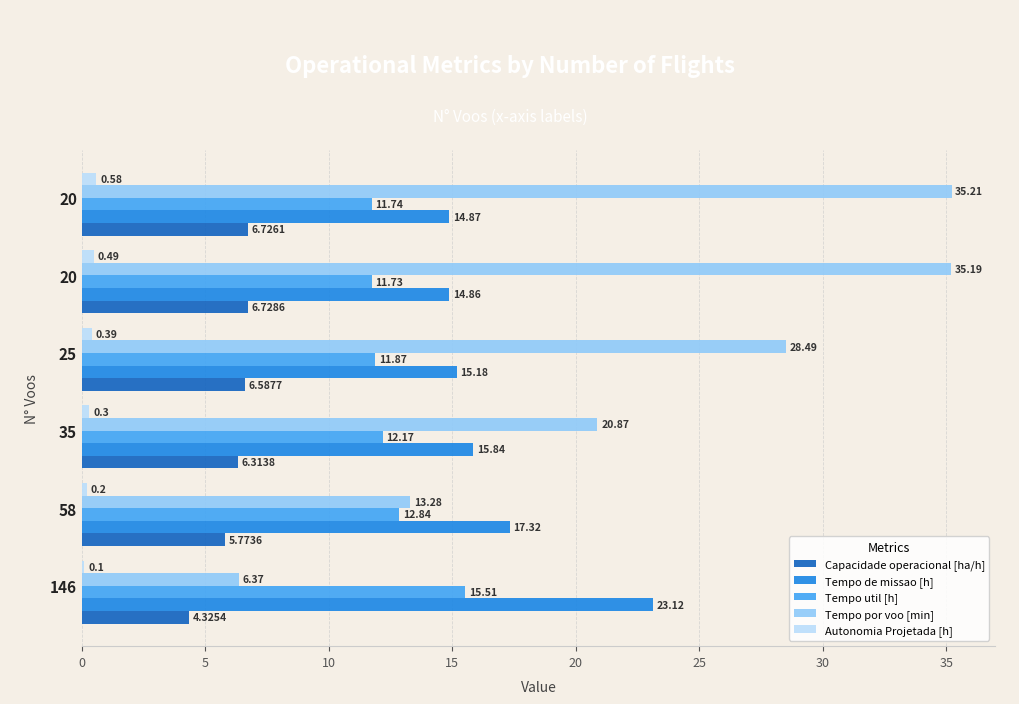

What are all the series names shown in the legend?

Capacidade operacional [ha/h], Tempo de missao [h], Tempo util [h], Tempo por voo [min], Autonomia Projetada [h]